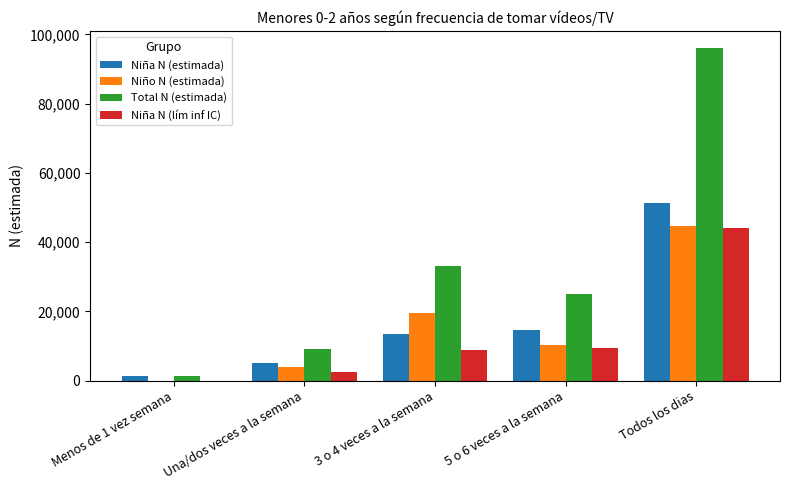

What is the sum of the Niña N (estimada) values at Todos los dias and 3 o 4 veces a la semana?

64977